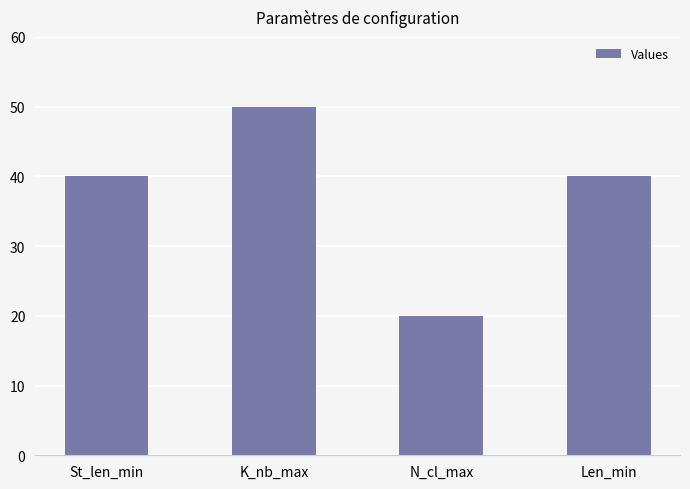

How many values are between 40 and 50?

3